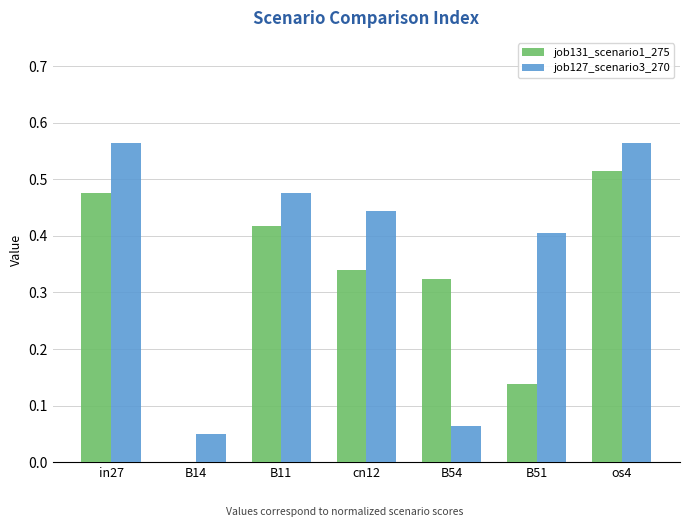

Which series has the largest range (max minus min)?

job127_scenario3_270